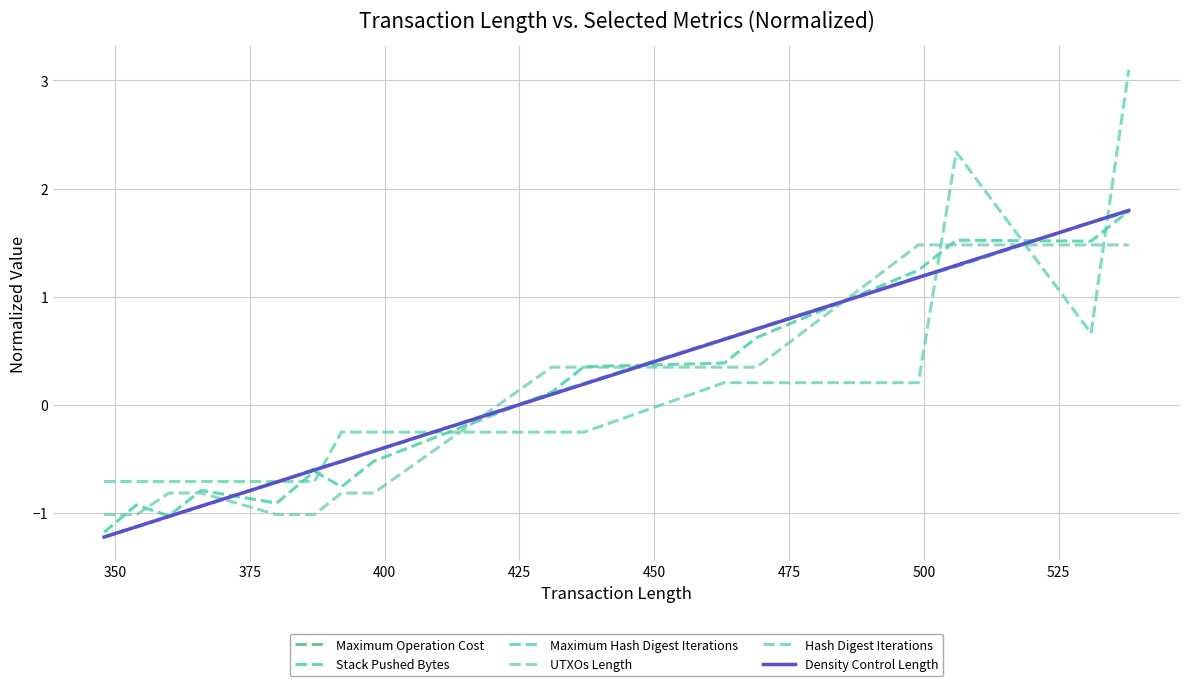

Is the value of Stack Pushed Bytes at 13 greater than the value of Maximum Operation Cost at 11?

Yes